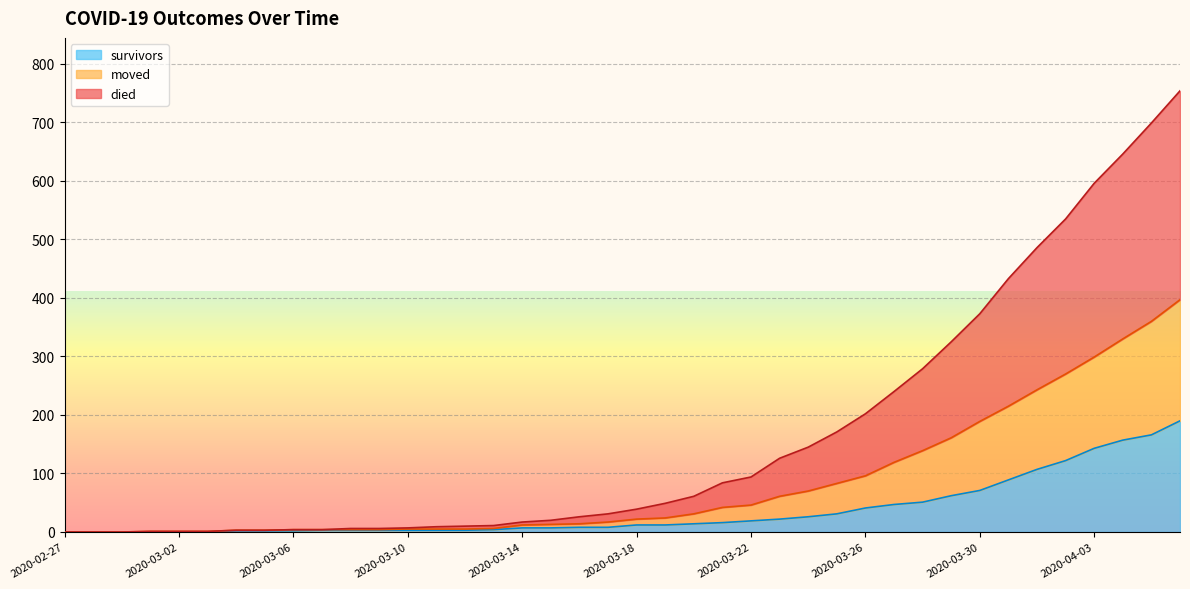

Which has a higher value, 2020-03-30 or 2020-02-27?

2020-03-30